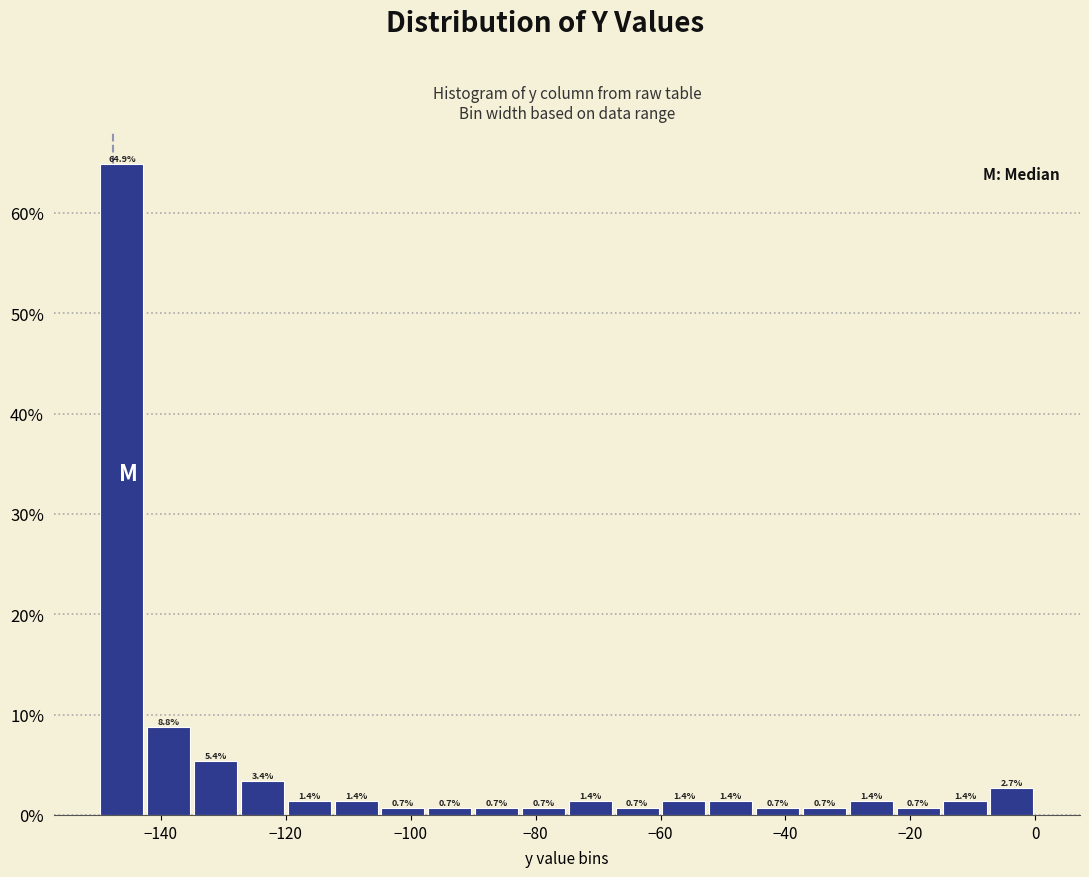

Read against the x-axis, roughly where is the centre of the tallest bar?

-146